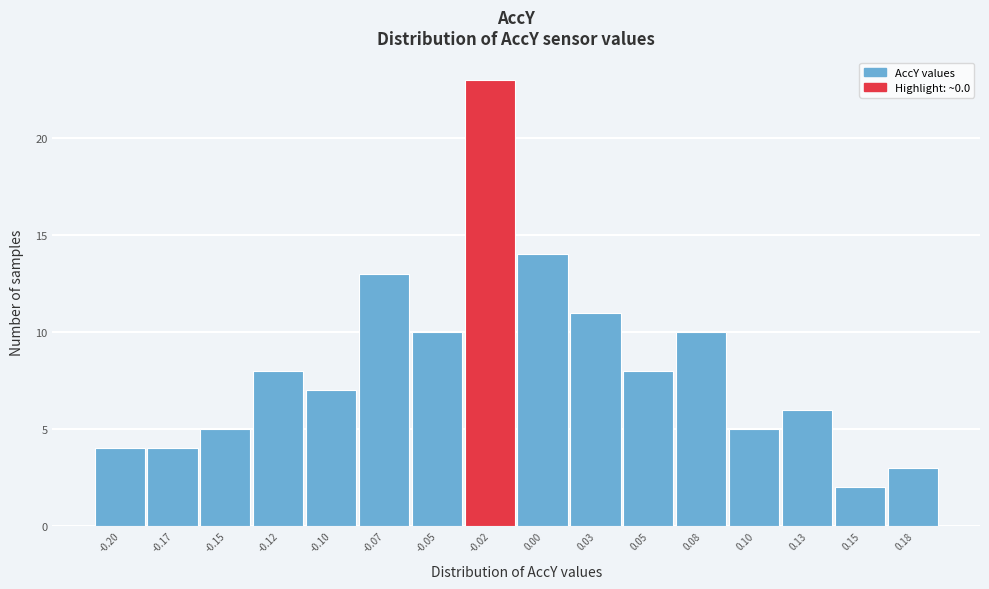

Reading right to left, transcribe all the data shown in this chart.

0.18=3	0.15=2	0.13=6	0.10=5	0.08=10	0.05=8	0.03=11	0.00=14	-0.02=23	-0.05=10	-0.07=13	-0.10=7	-0.12=8	-0.15=5	-0.17=4	-0.20=4